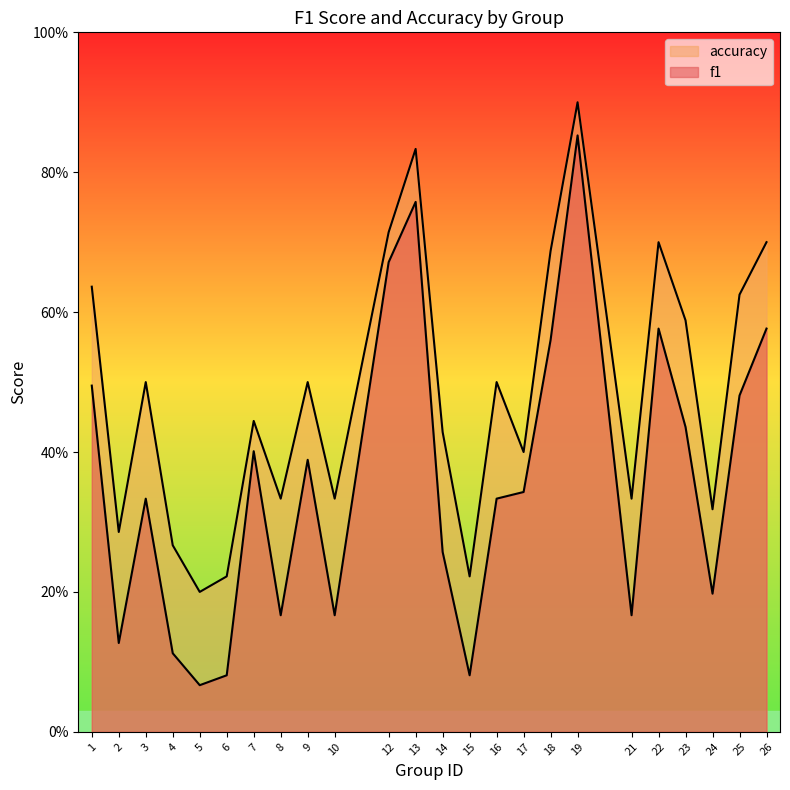

Which series changed the most between 9 and 17?

accuracy